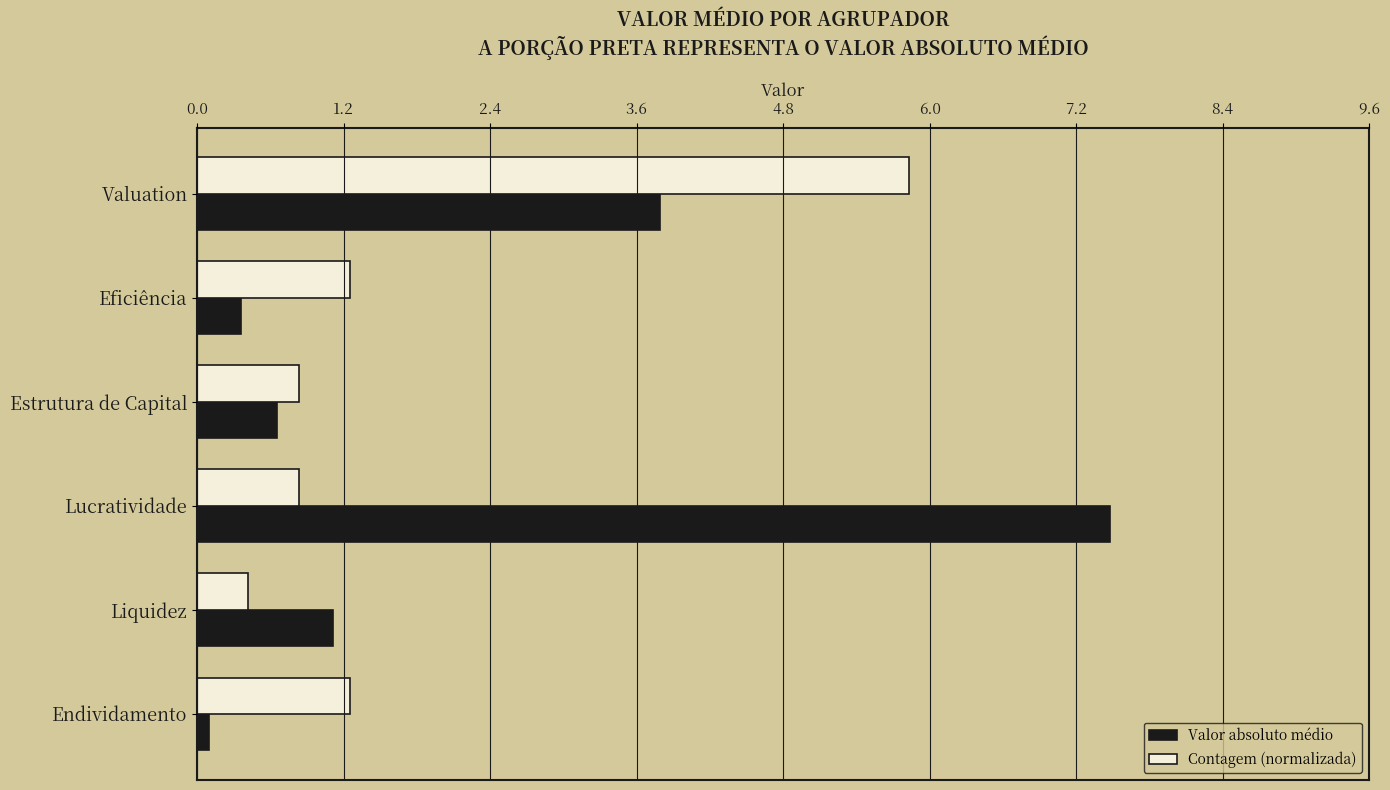

Is the value of Contagem (normalizada) at Eficiência greater than the value of Valor absoluto médio at Valuation?

No